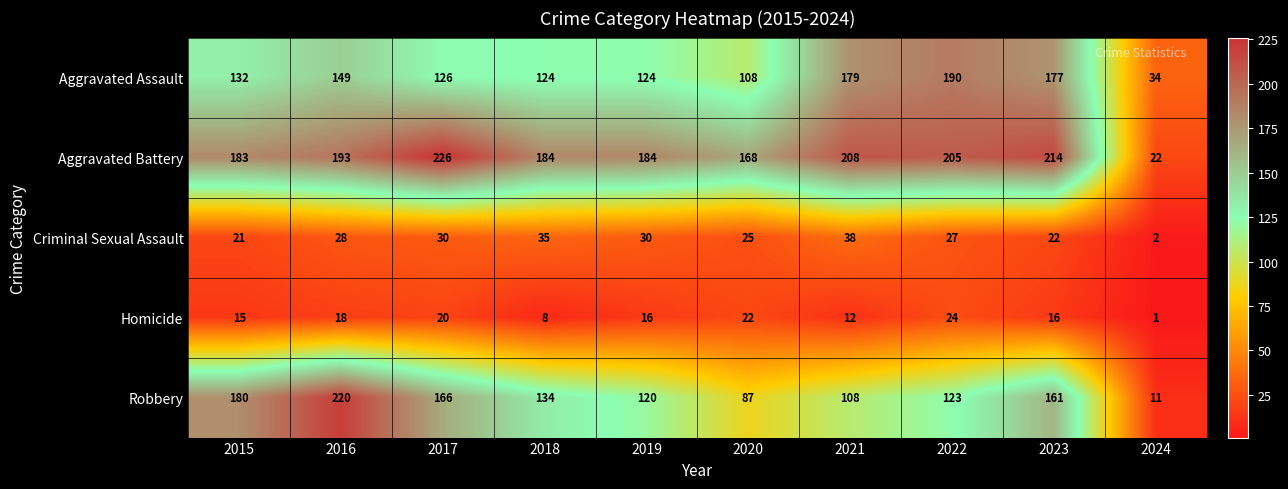

True or false: Homicide has a value of 8 at 2018.

True